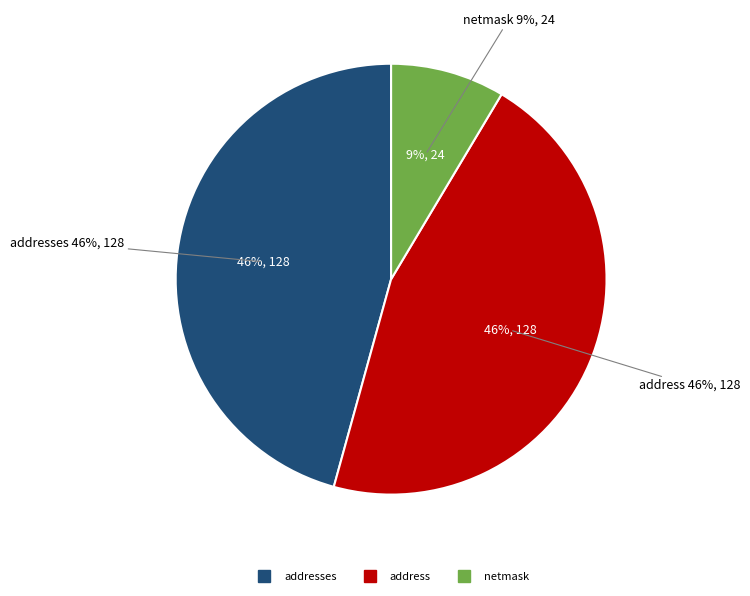

To the nearest percent, what is the average slice percentage?

33%